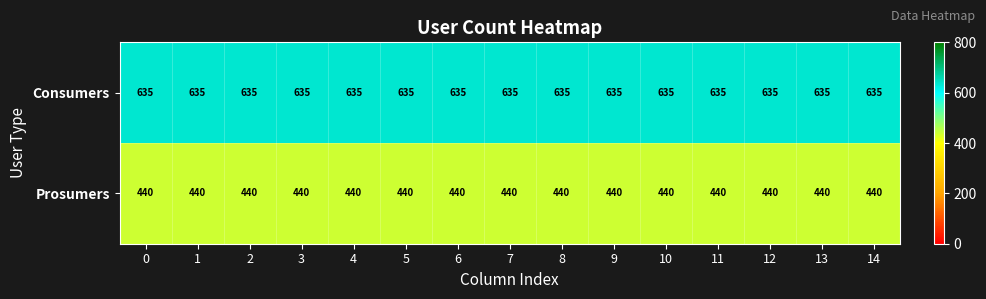

The Consumers series shows 192 at 5. True or false?

False